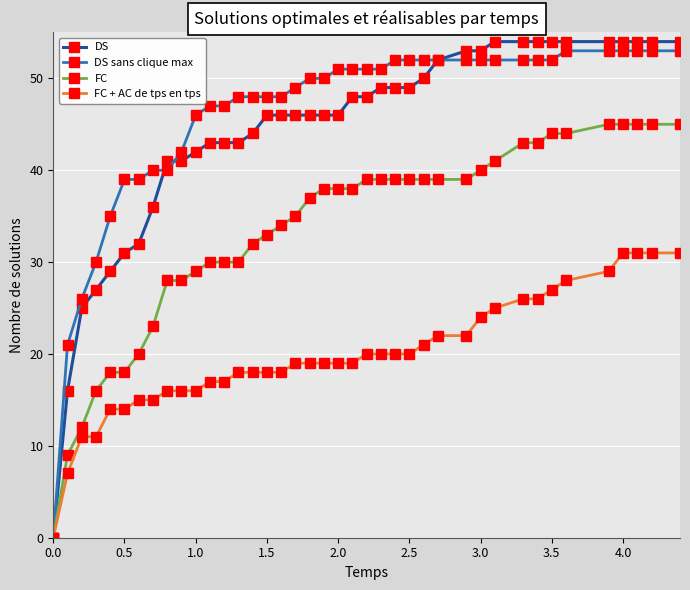

What is the highest value of the DS sans clique max series?

53